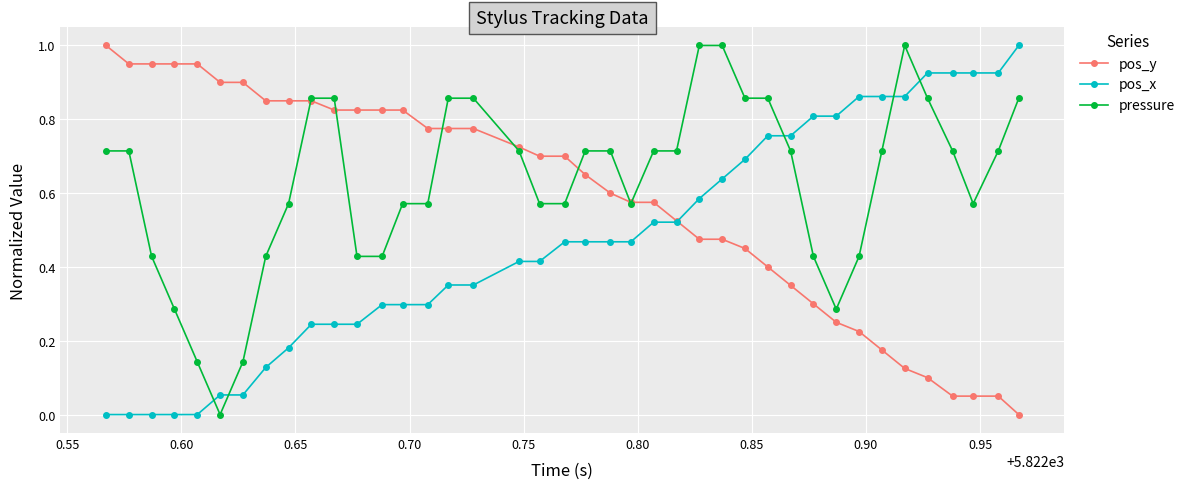

Which series has the largest total across all categories?

pressure